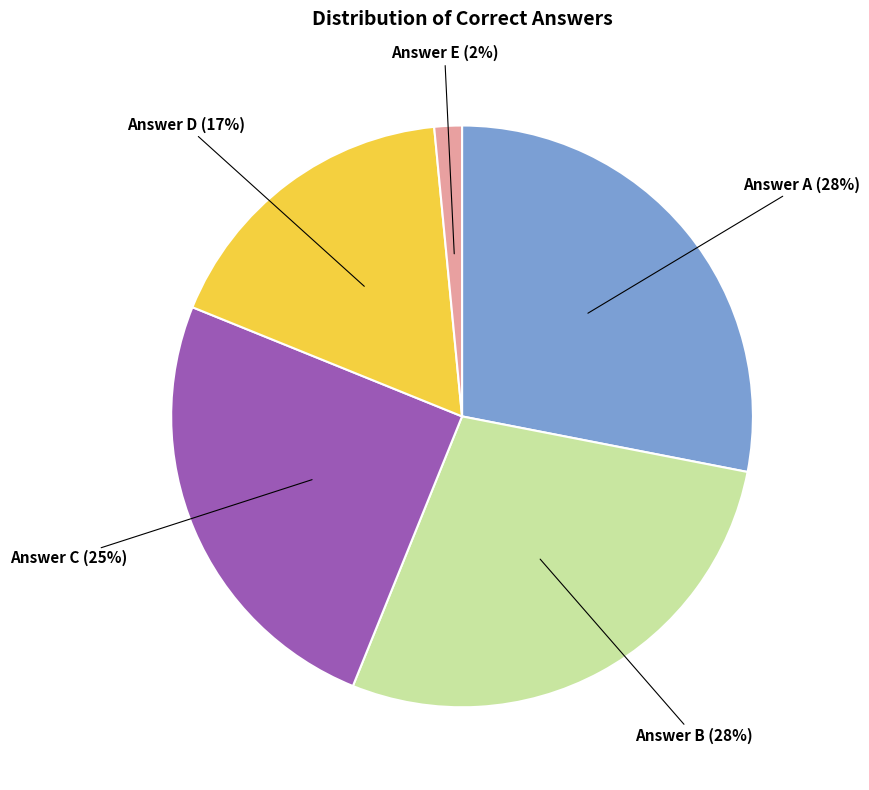

Does any single category account for the majority?

No